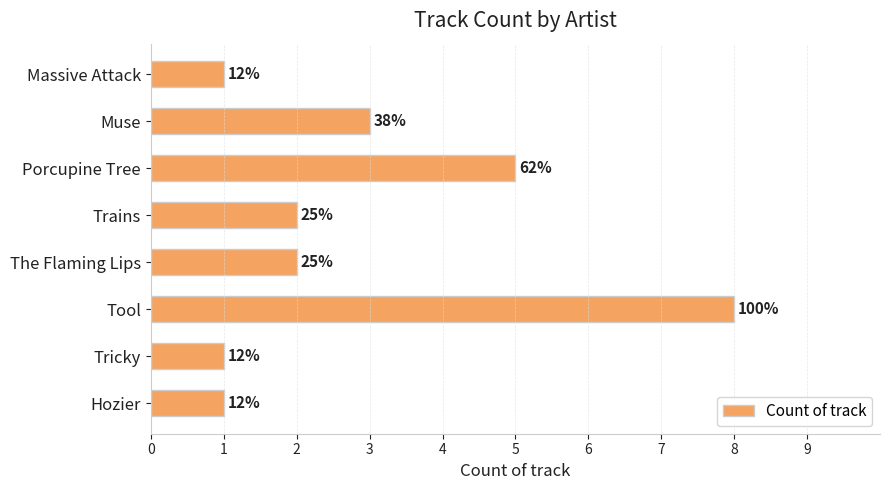

Are the bars grouped side by side (vs. stacked)?

No